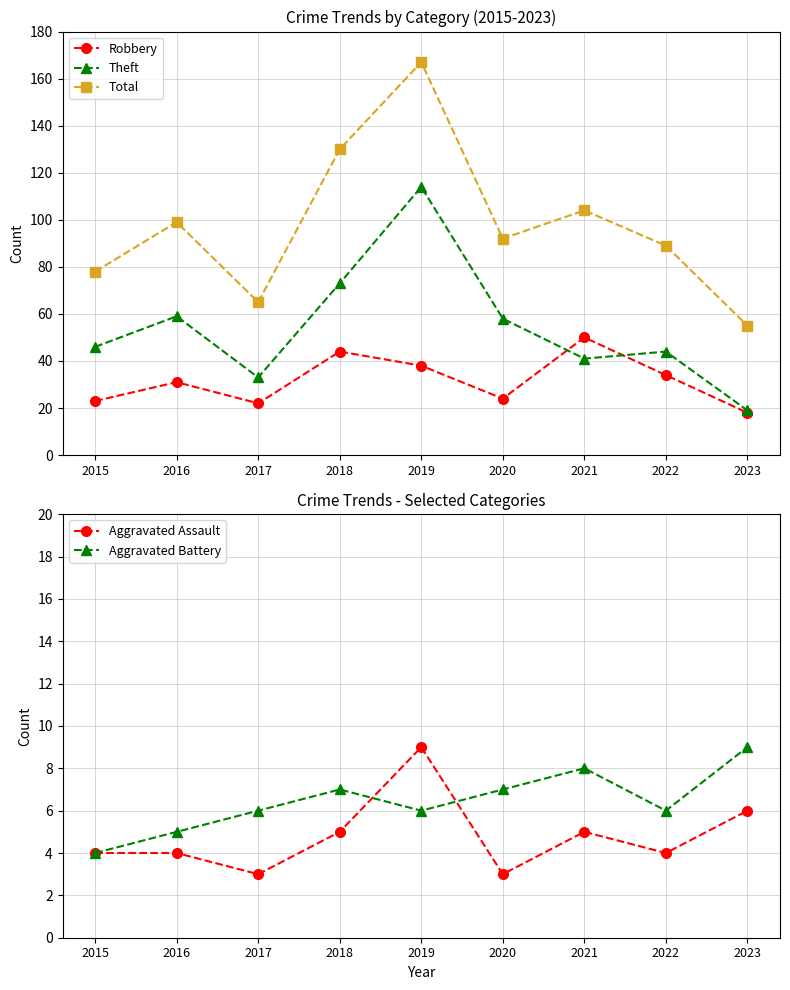

At which category is the sum across all series the highest?

2019